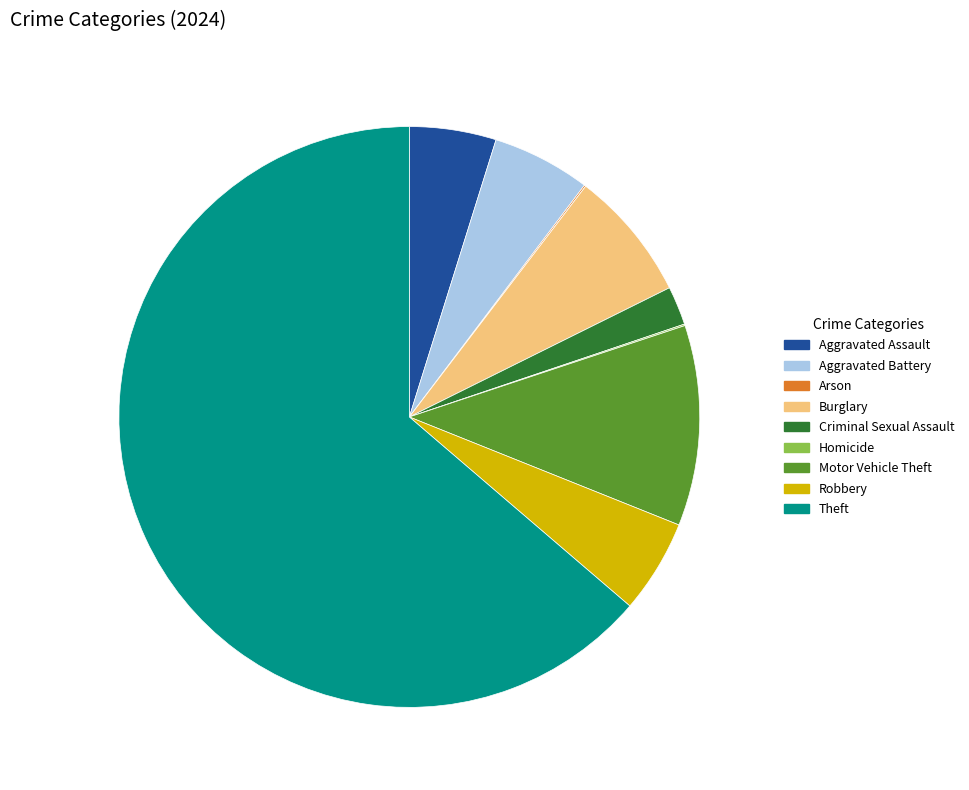

Which slice is the largest?

Theft